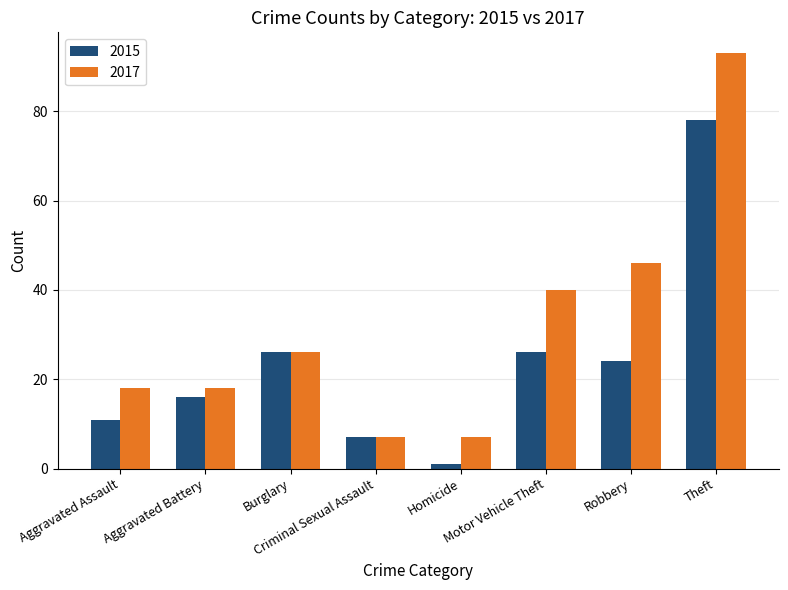

At how many categories does at least one series exceed 9?

6